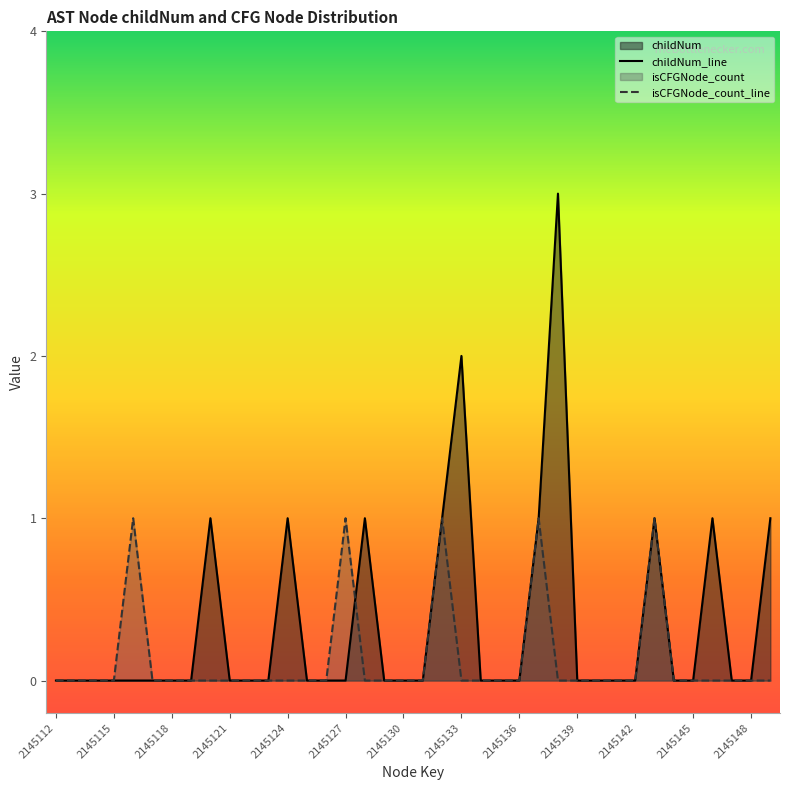

List the series in order of their overall mean, highest first.

childNum_line, isCFGNode_count_line